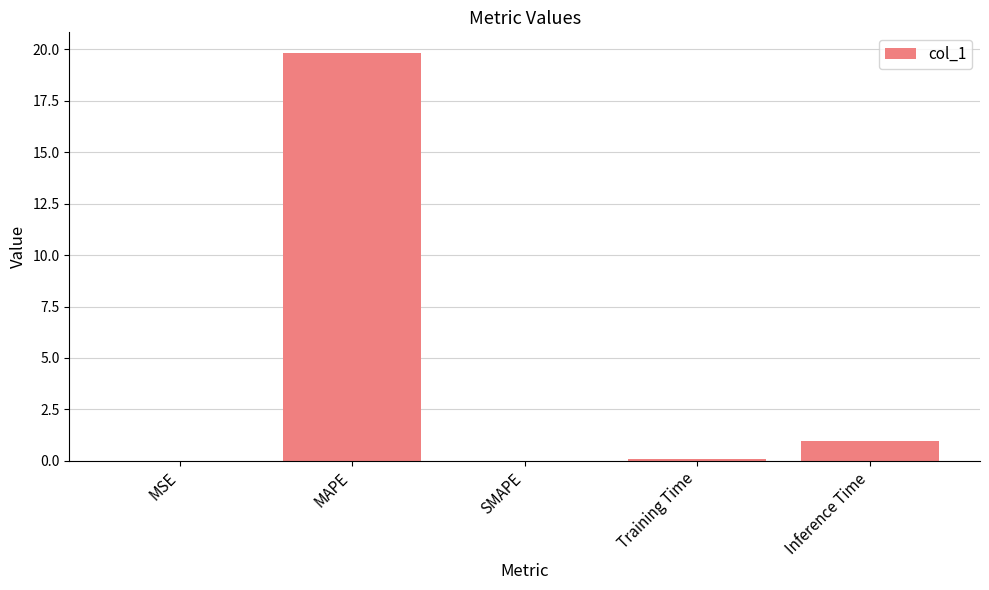

What is the change in value from SMAPE to Inference Time?

+1.0